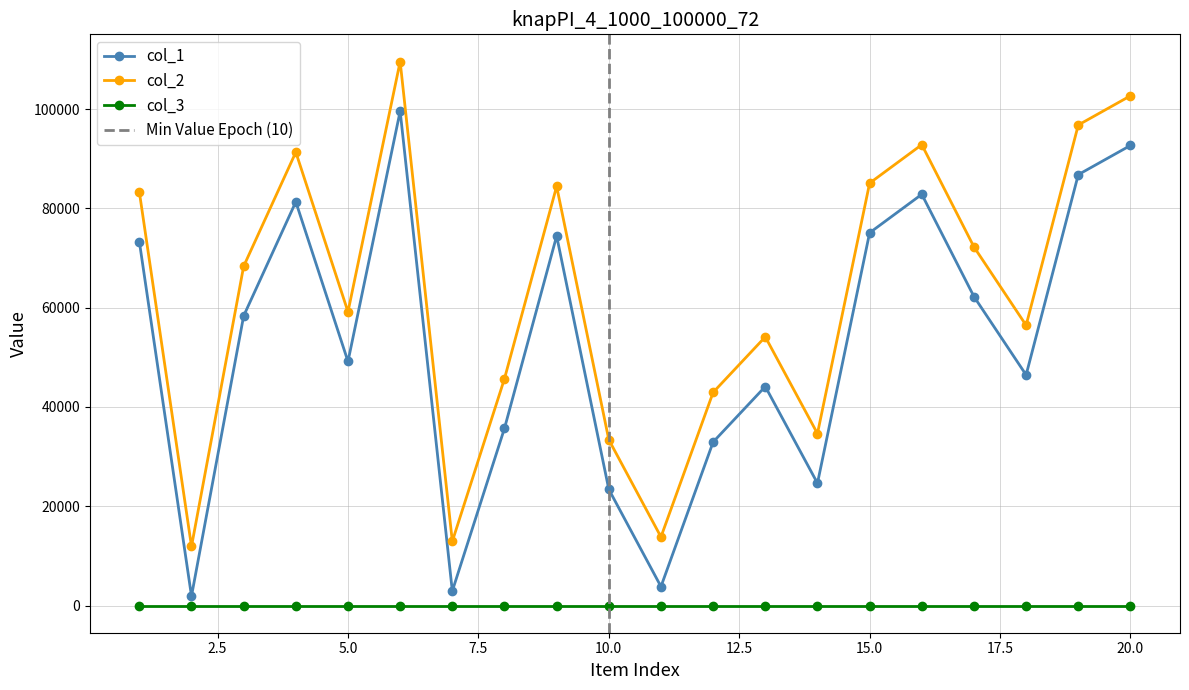

At which category does the chart reach its minimum across all series?

2